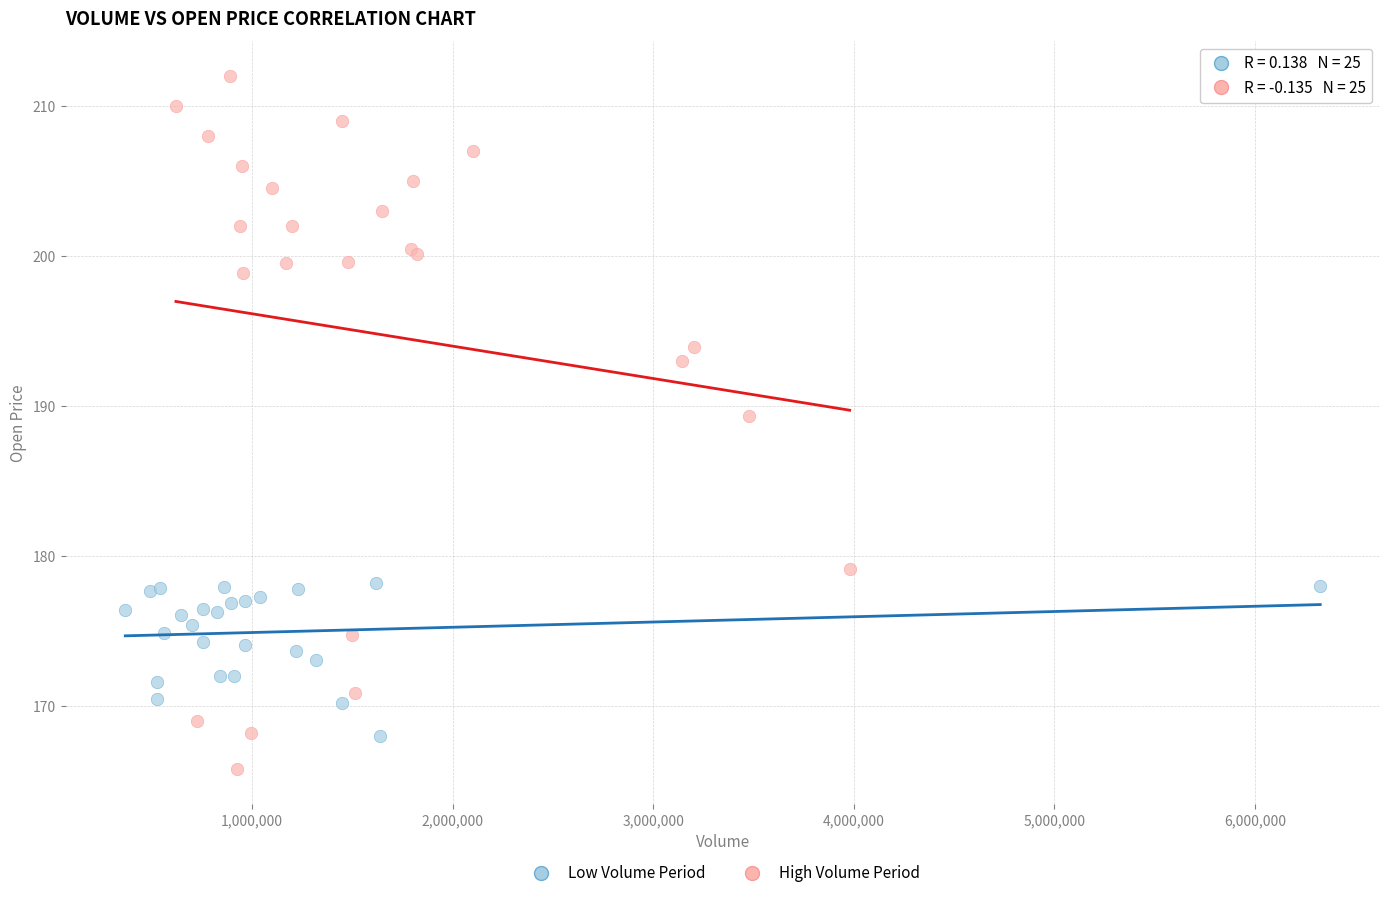

Which series contains the highest Y value?

High Volume Period